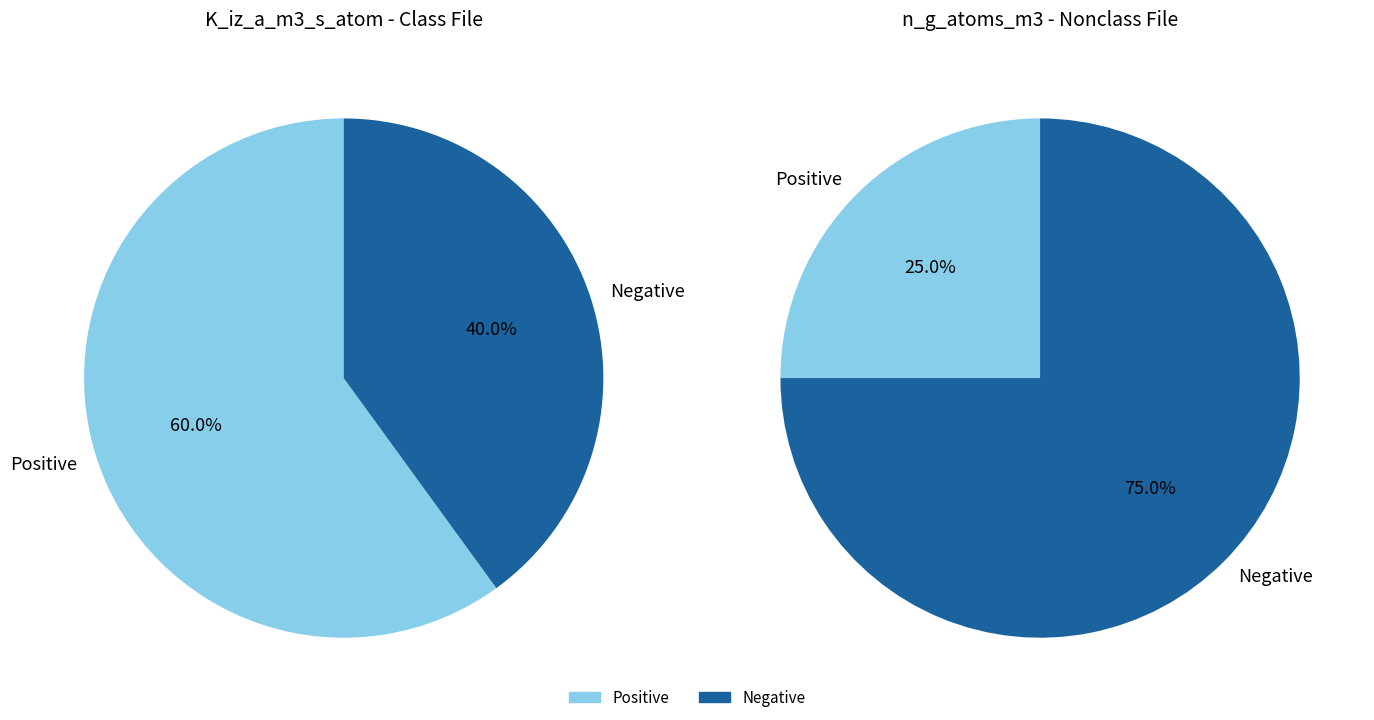

Rank the series at 0 from highest to lowest value.

K_iz_a_m3_s_atom, n_g_atoms_m3